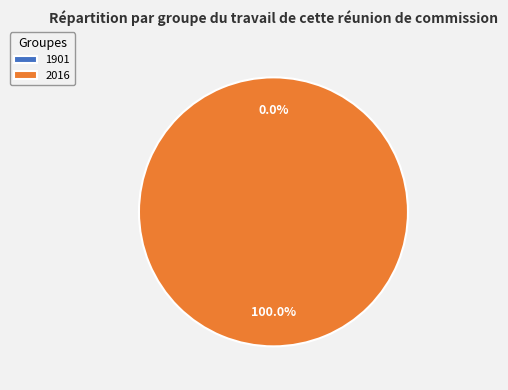

How many slices are in this pie chart?

2